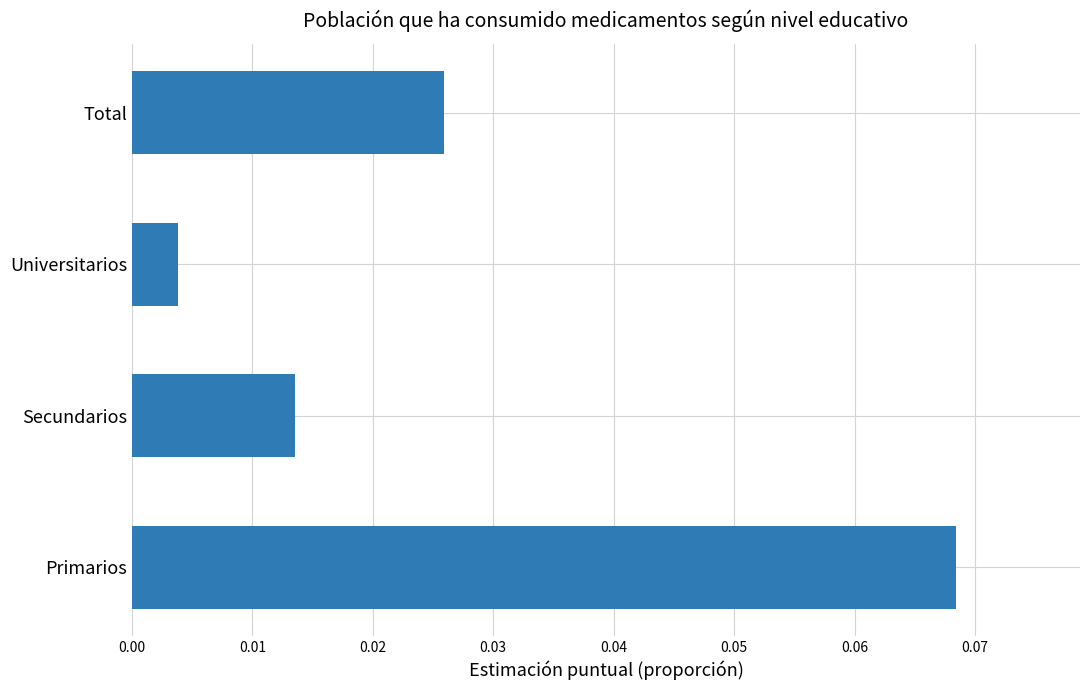

Rank the categories by value from lowest to highest.

Universitarios, Secundarios, Total, Primarios